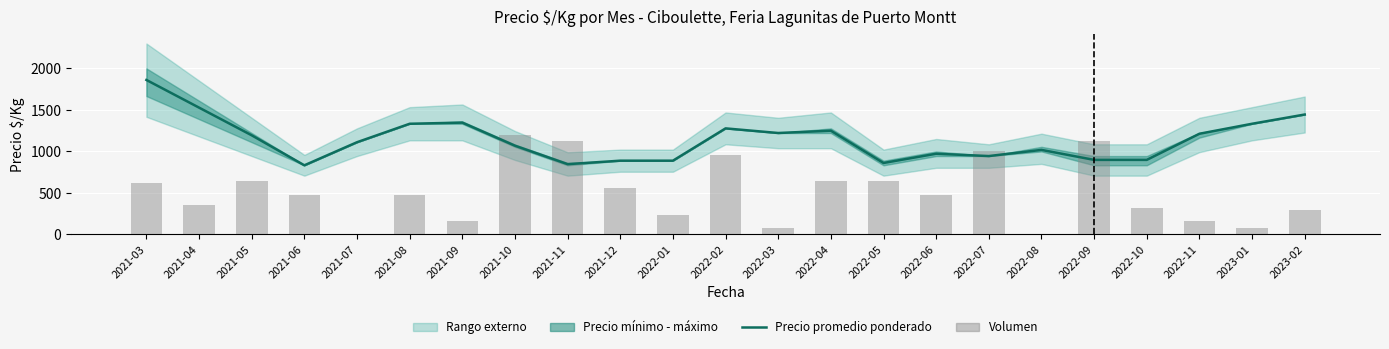

What is the average value of the Volumen series?

506.1